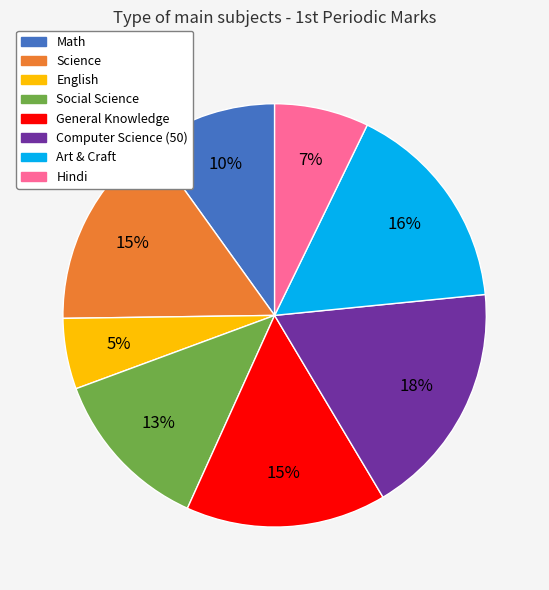

What percentage is the Math slice, to the nearest percent?

10%